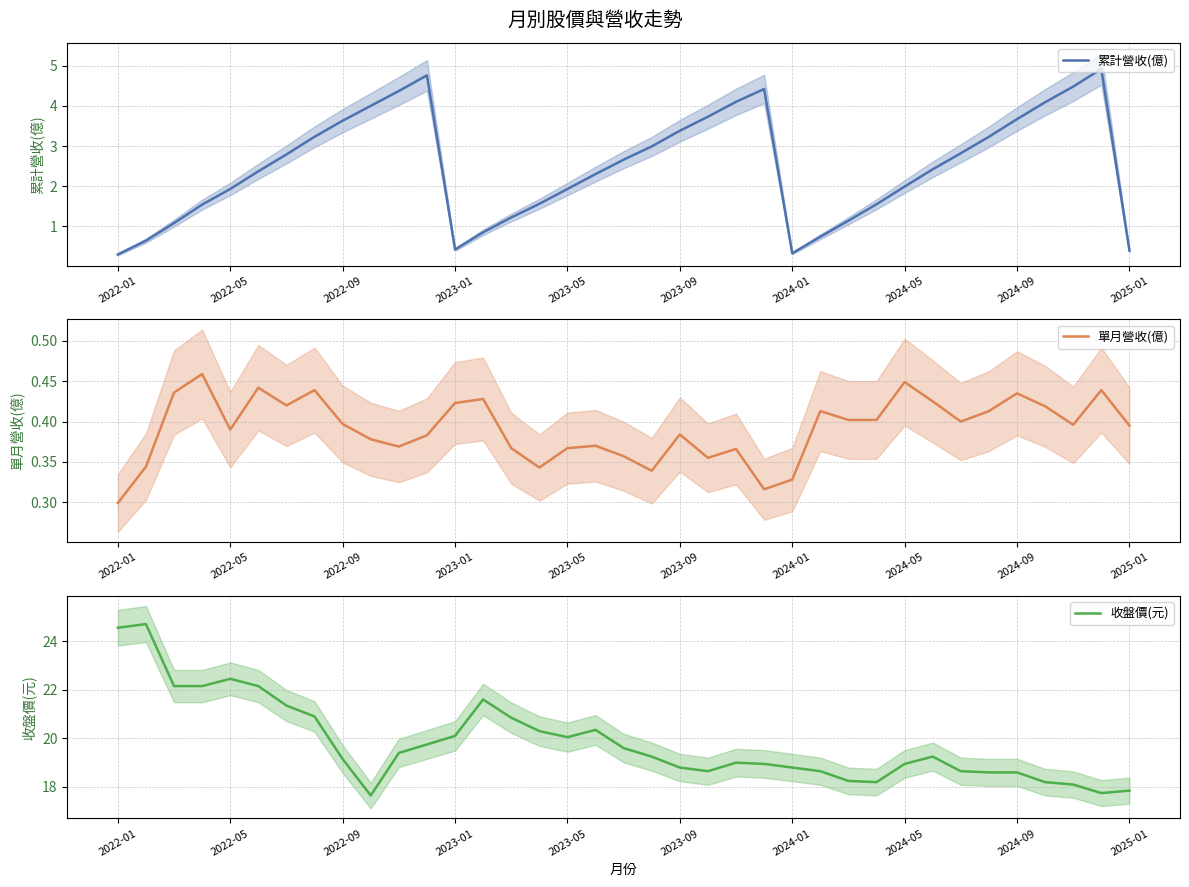

How many 單月營收(億) values are between 0 and 1?

37